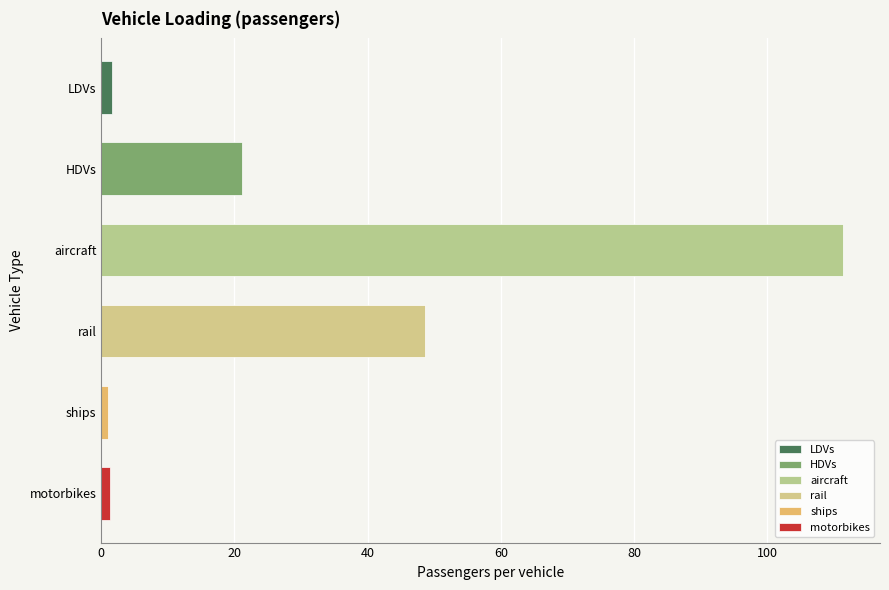

How many data points are above 21?

3